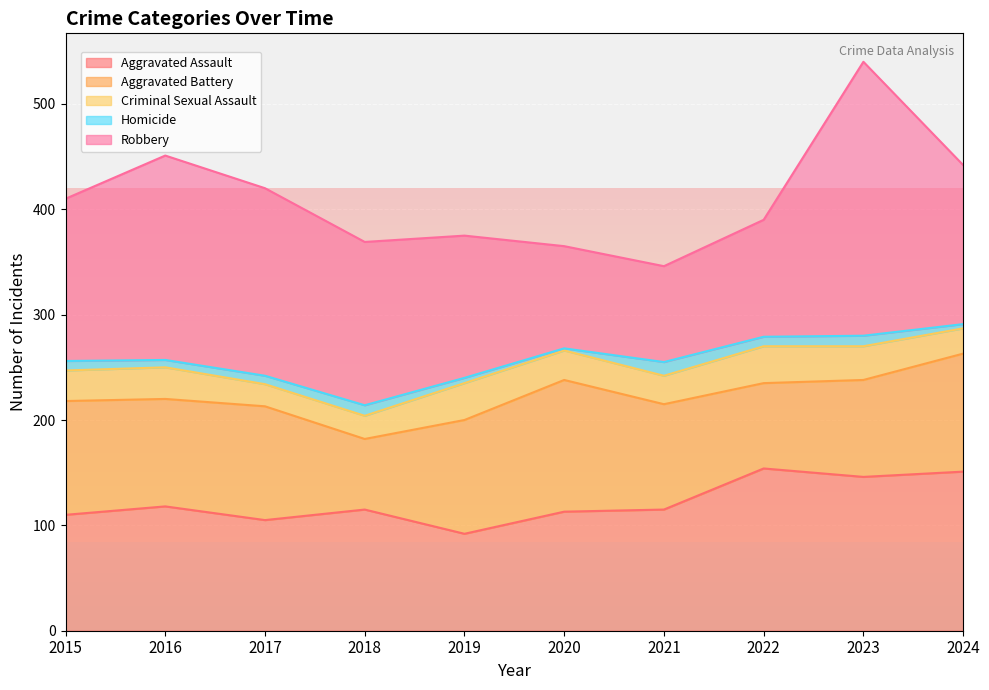

Which label corresponds to the smallest value in the chart?

2020